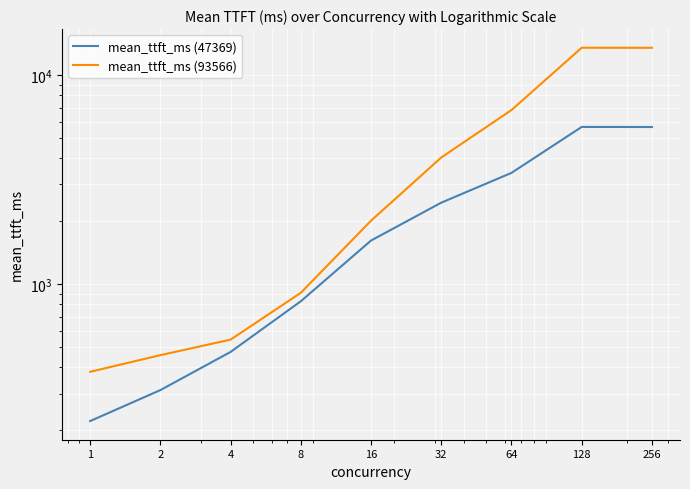

True or false: mean_ttft_ms (47369) has more than 0 points higher than both neighbors.

True